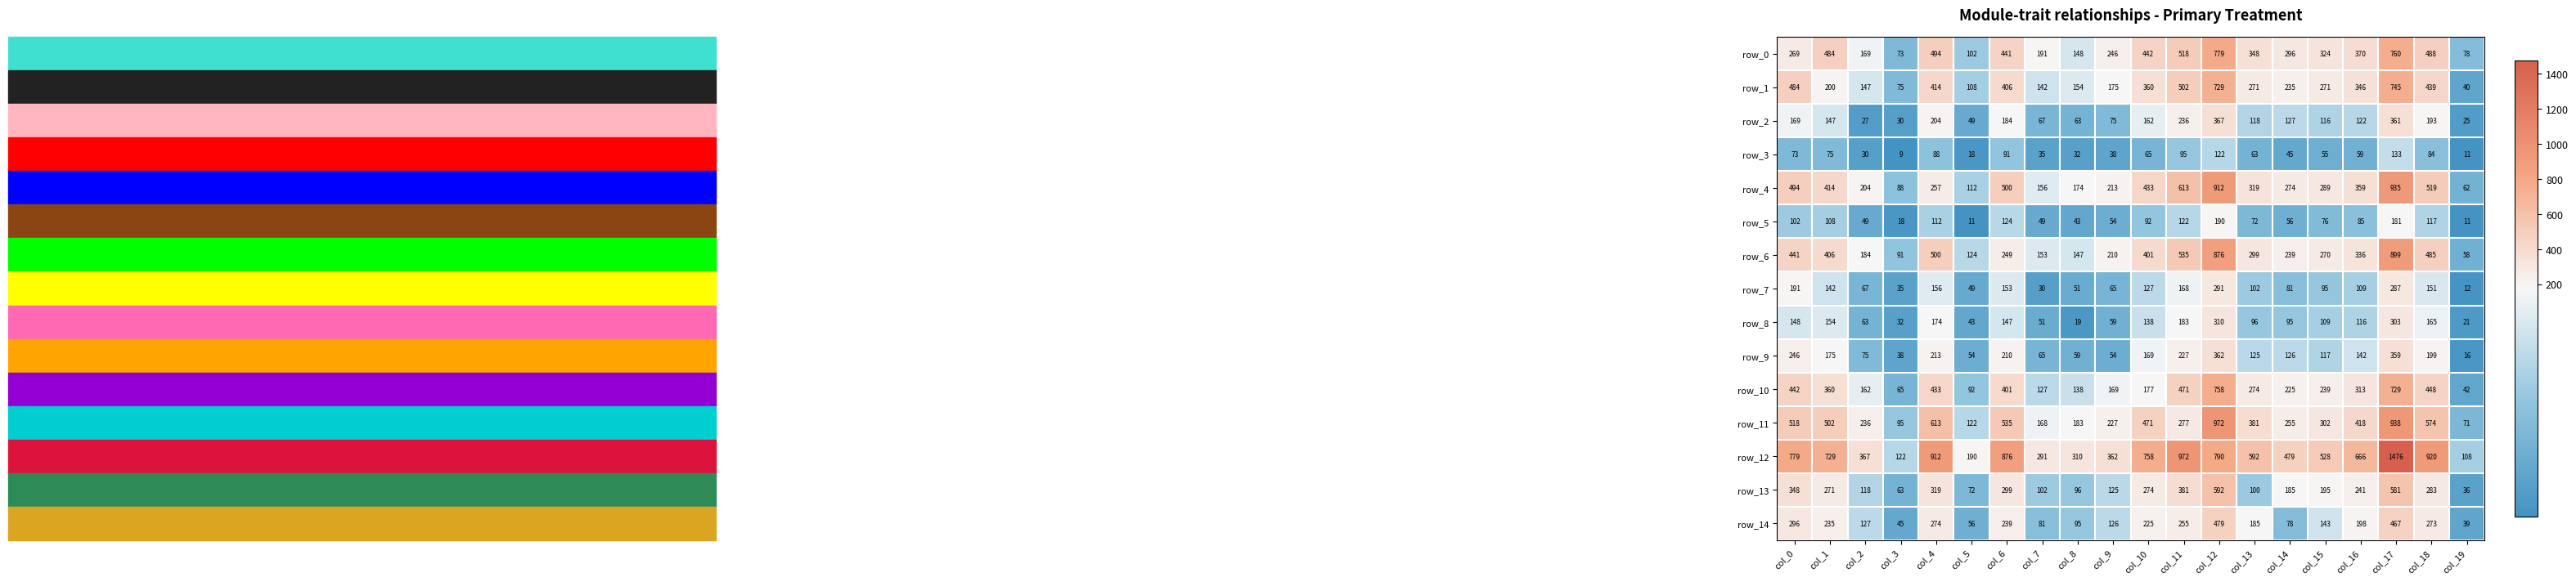

Between col_12 and col_15, which series saw the biggest shift?

row_11